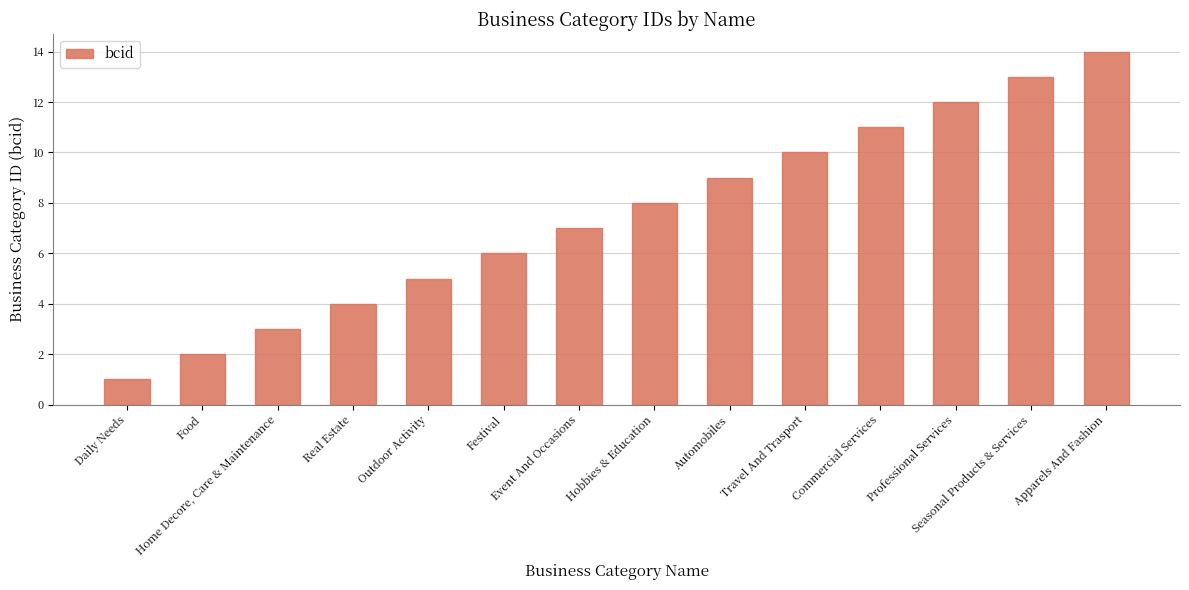

At which category does the chart reach its minimum across all series?

Daily Needs